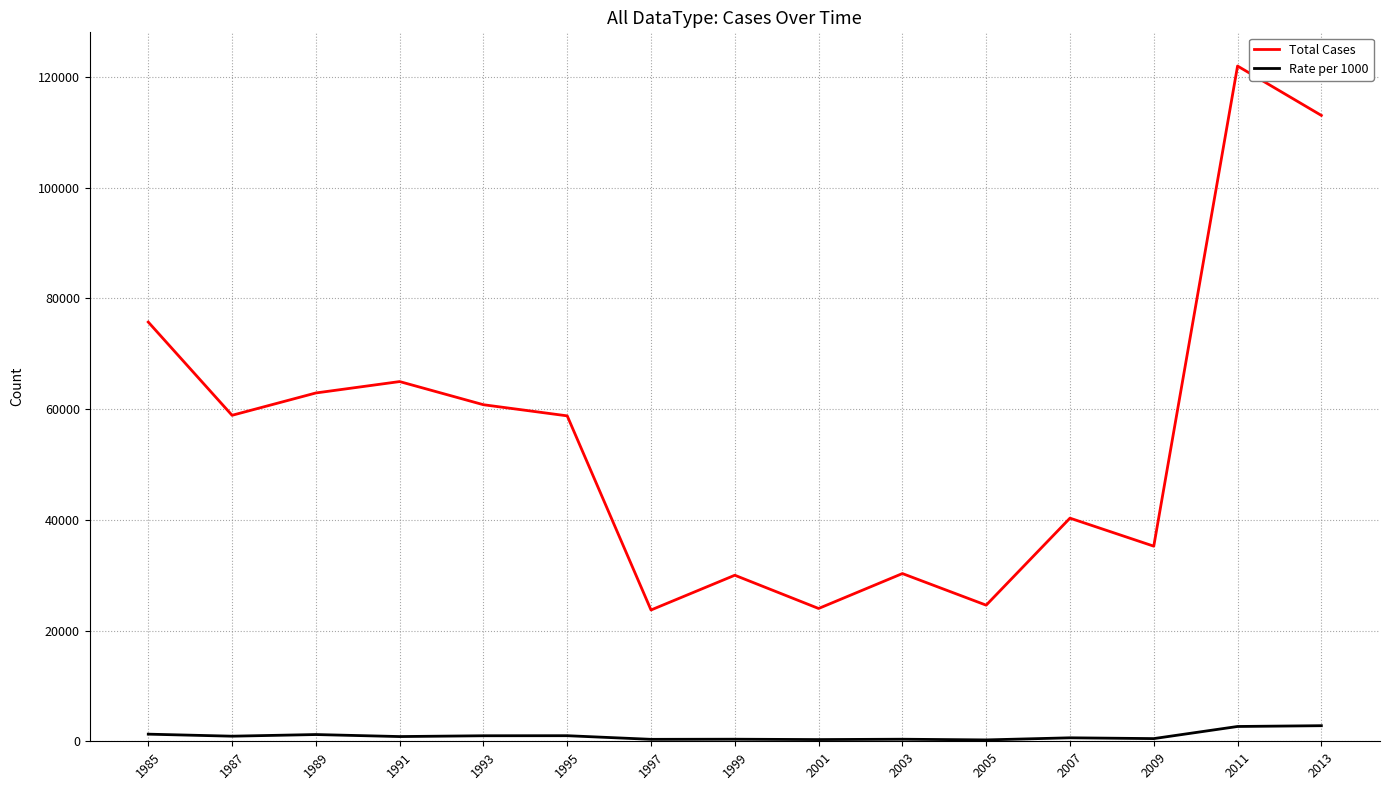

Rank the series by their maximum value, from highest to lowest.

Total Cases, Rate per 1000